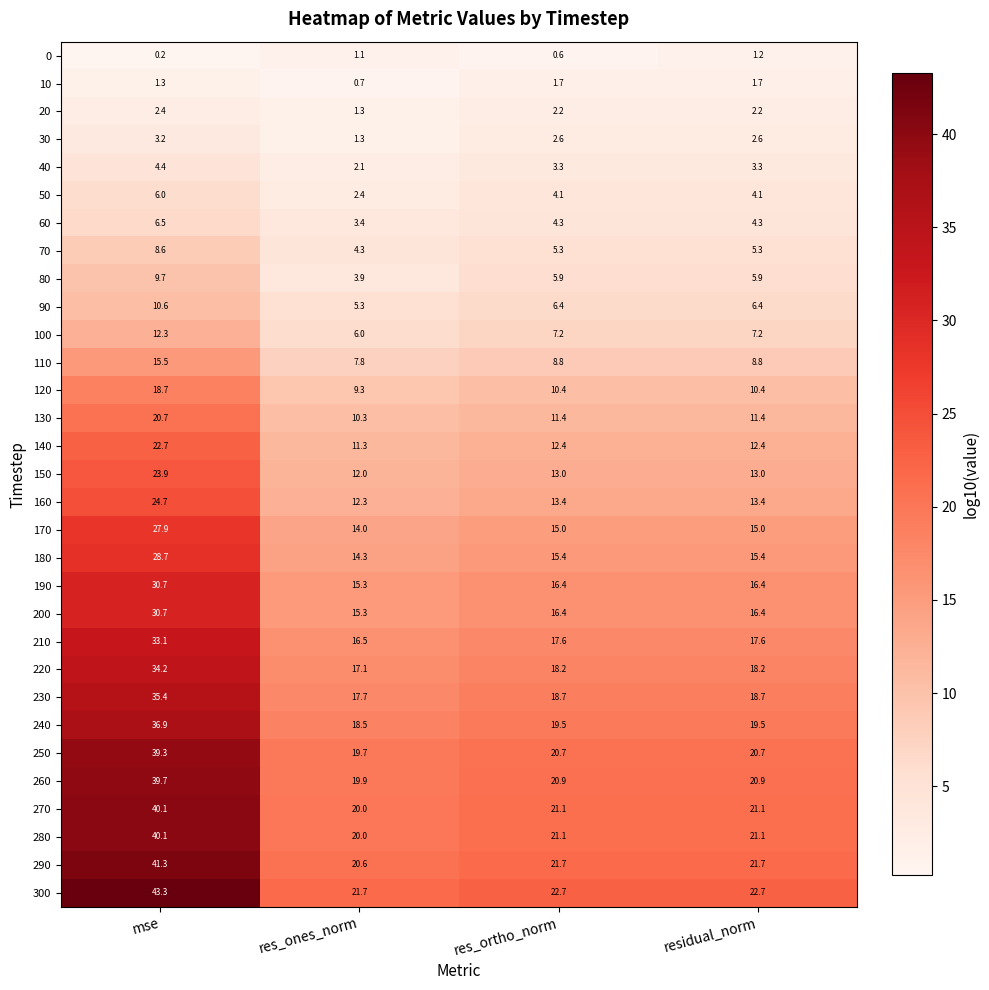

How many series are shown in this chart?

31